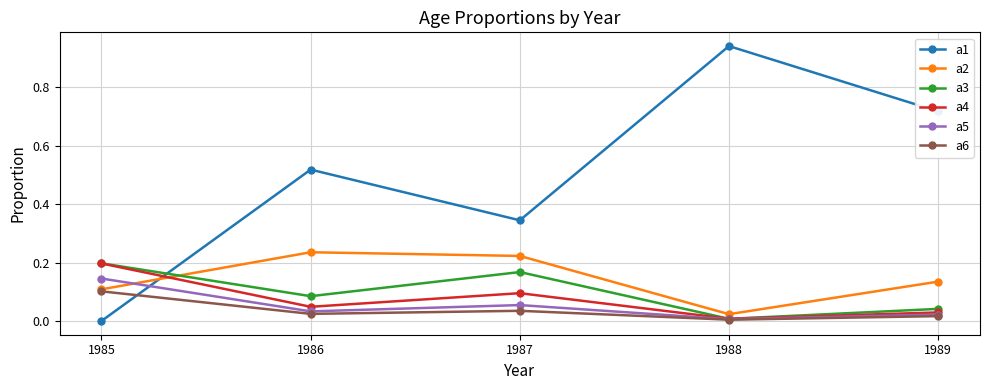

Which series has the widest spread of values?

a1